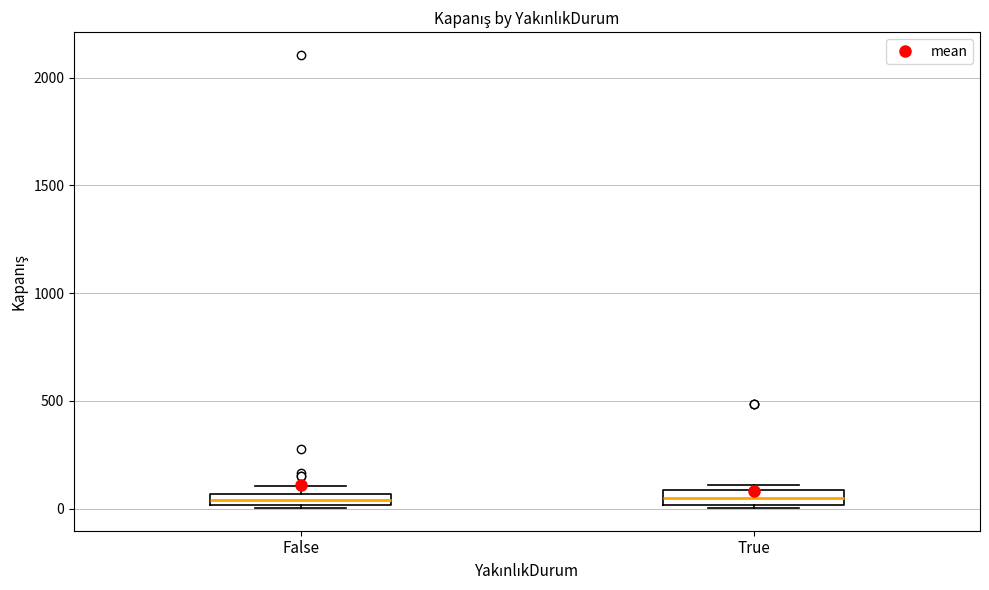

Where is the upper edge of the box for False on the y-axis? The values are not printed on the chart, so give them approximately, as read against the axis.

50